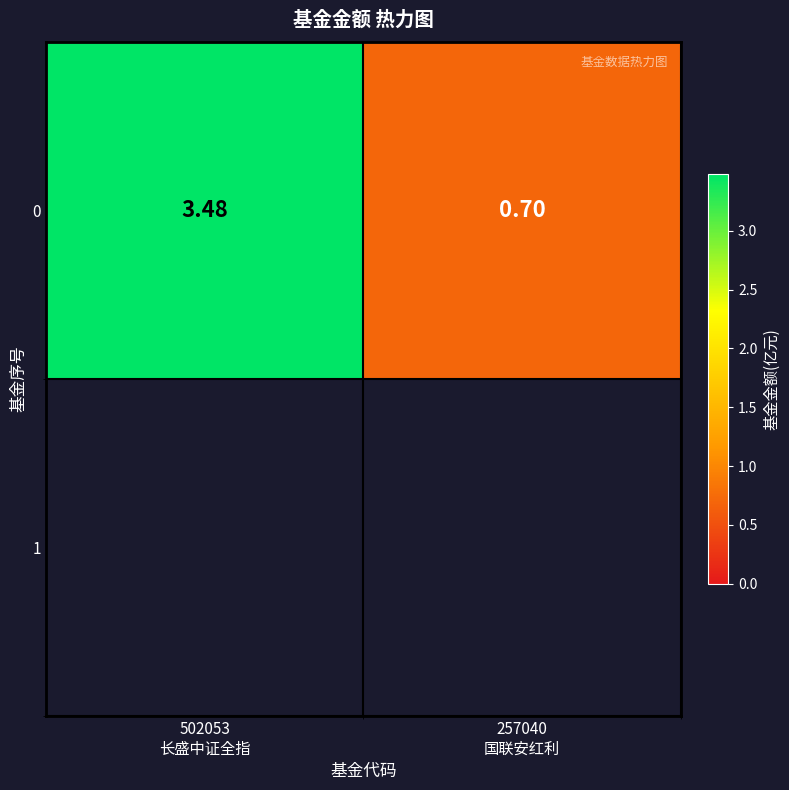

Where is the data nearest to the value 2?

257040
国联安红利